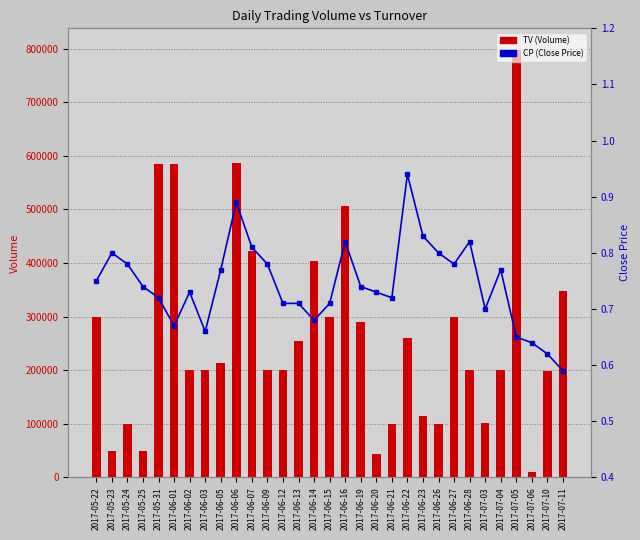

What value does the CP (Close Price) series have at 2017-07-05?

0.7